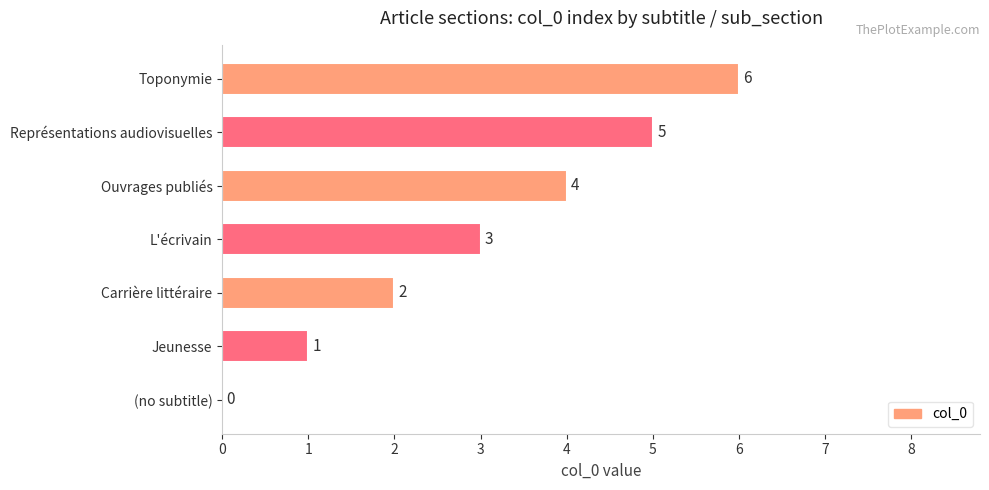

Where is the data nearest to the value 3?

L'écrivain